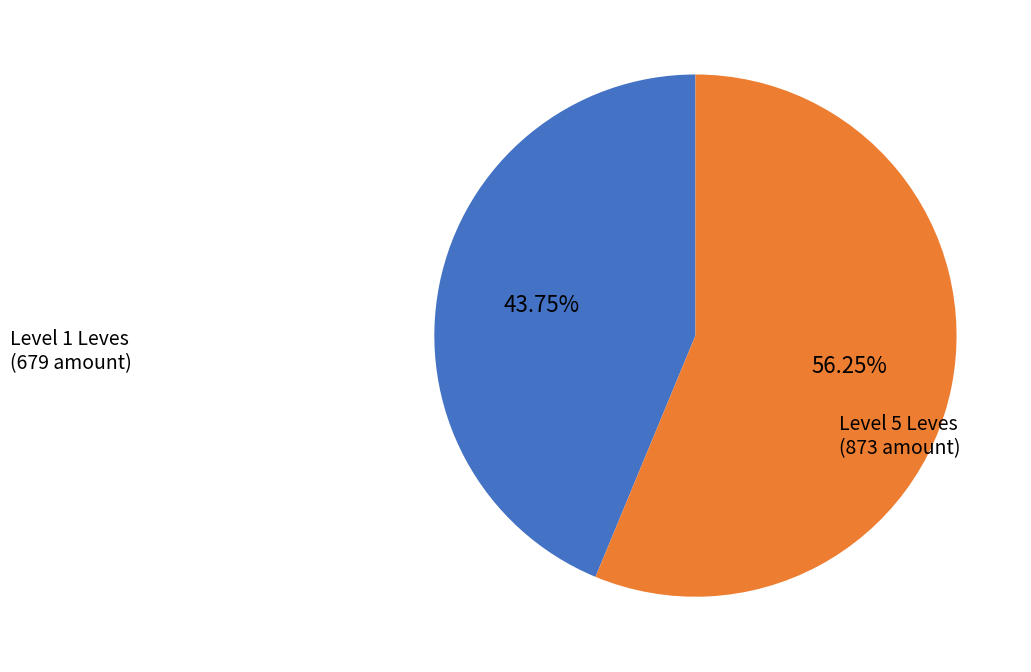

Is there a majority slice in this chart?

Yes